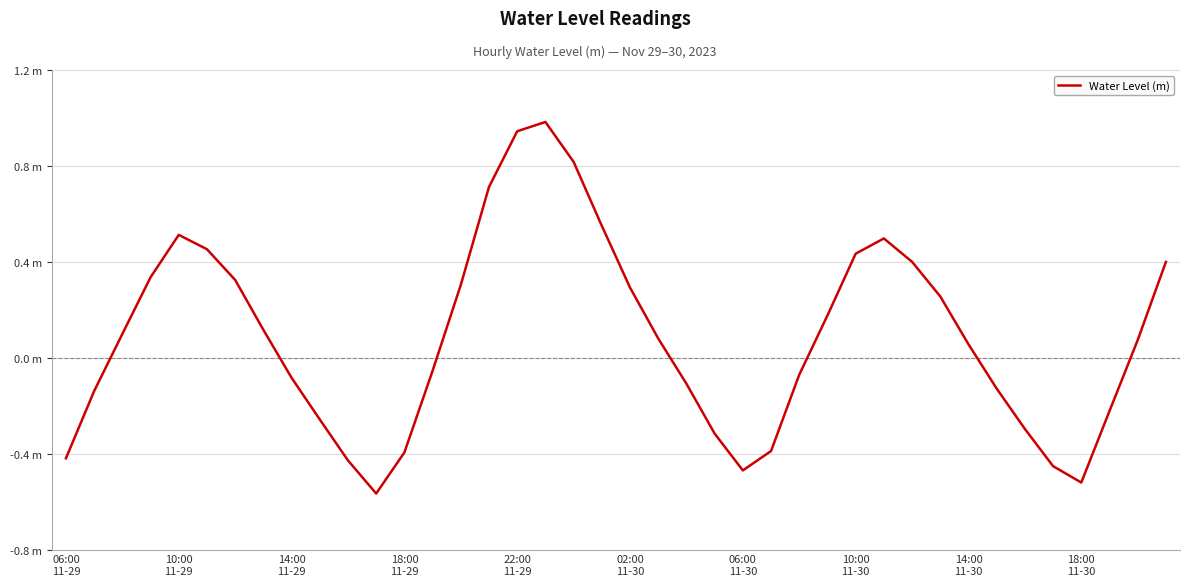

Does the chart have visible grid lines?

Yes